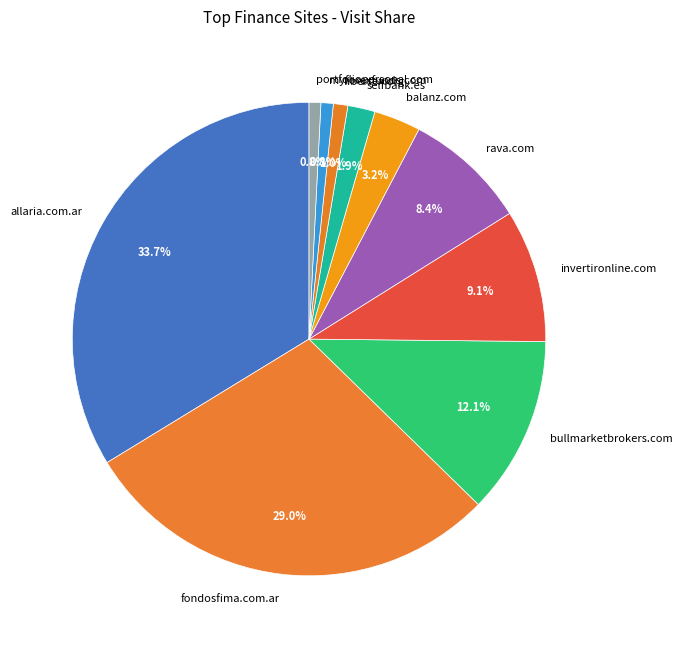

Is there any slice that represents more than half of the pie?

No